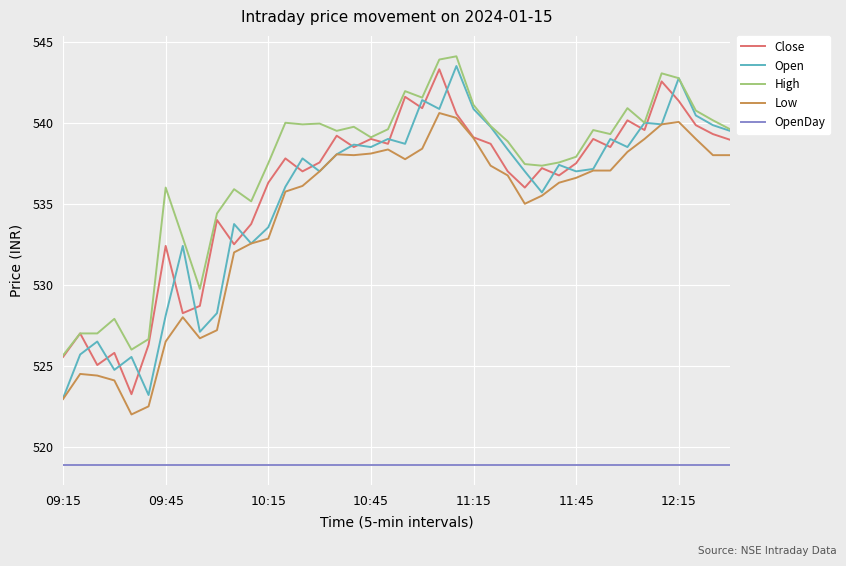

Count the number of data series in this chart.

5